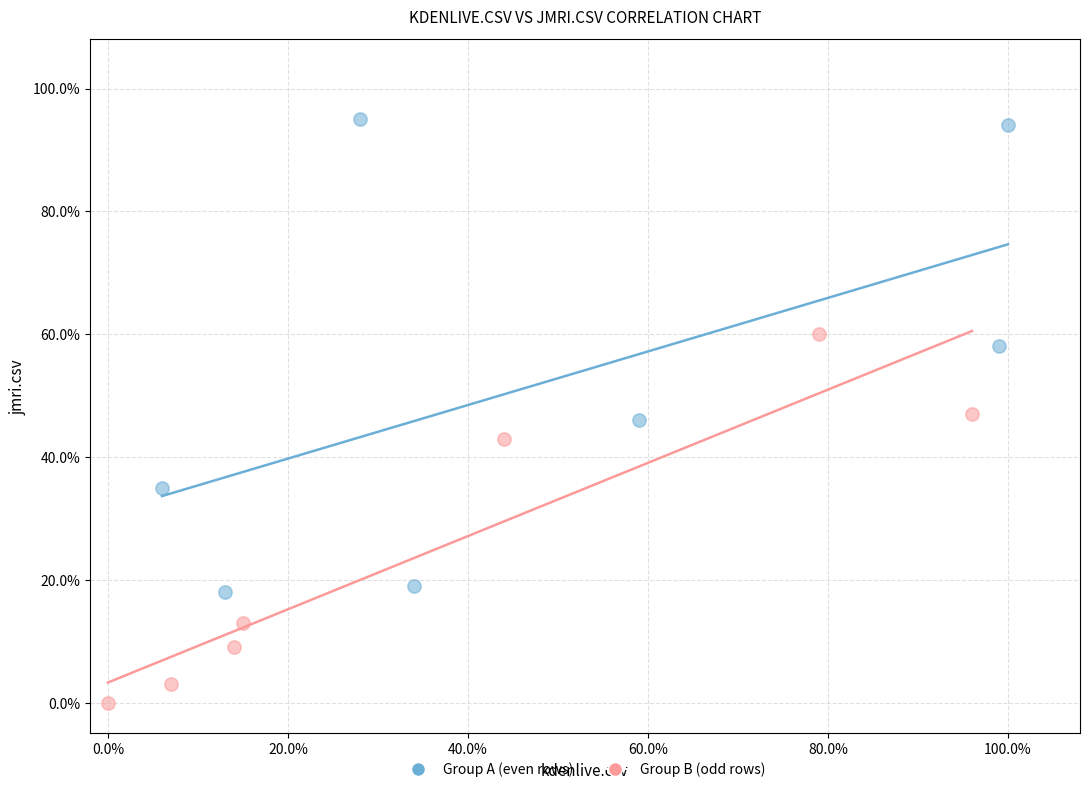

Which series contains the highest Y value?

Group A (even rows)